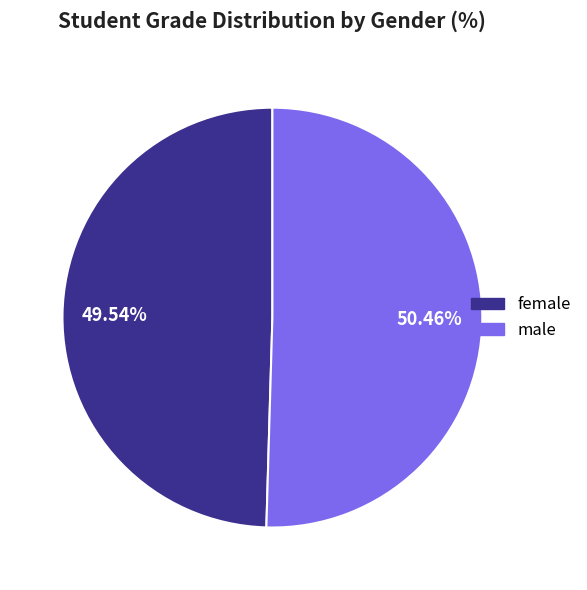

Rank the categories by value from lowest to highest.

female, male